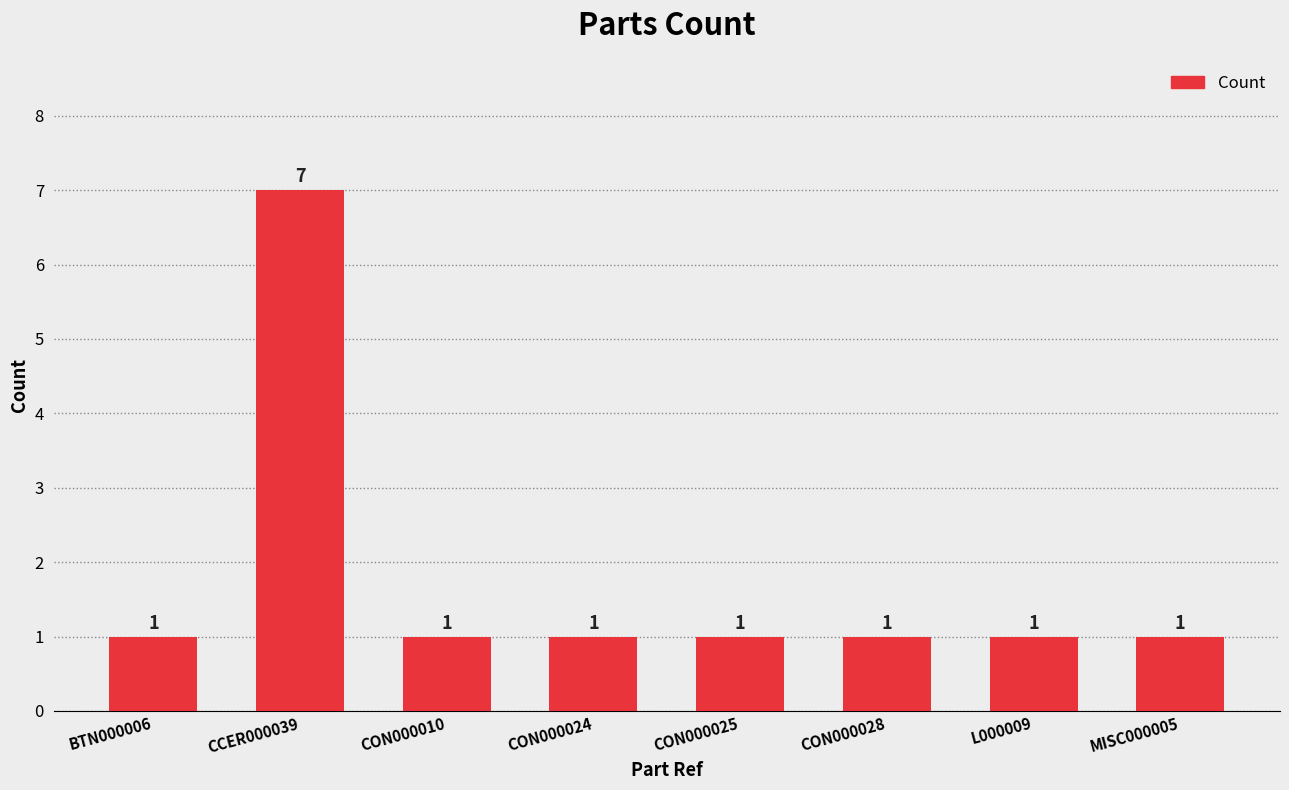

How many bars are there in total?

8